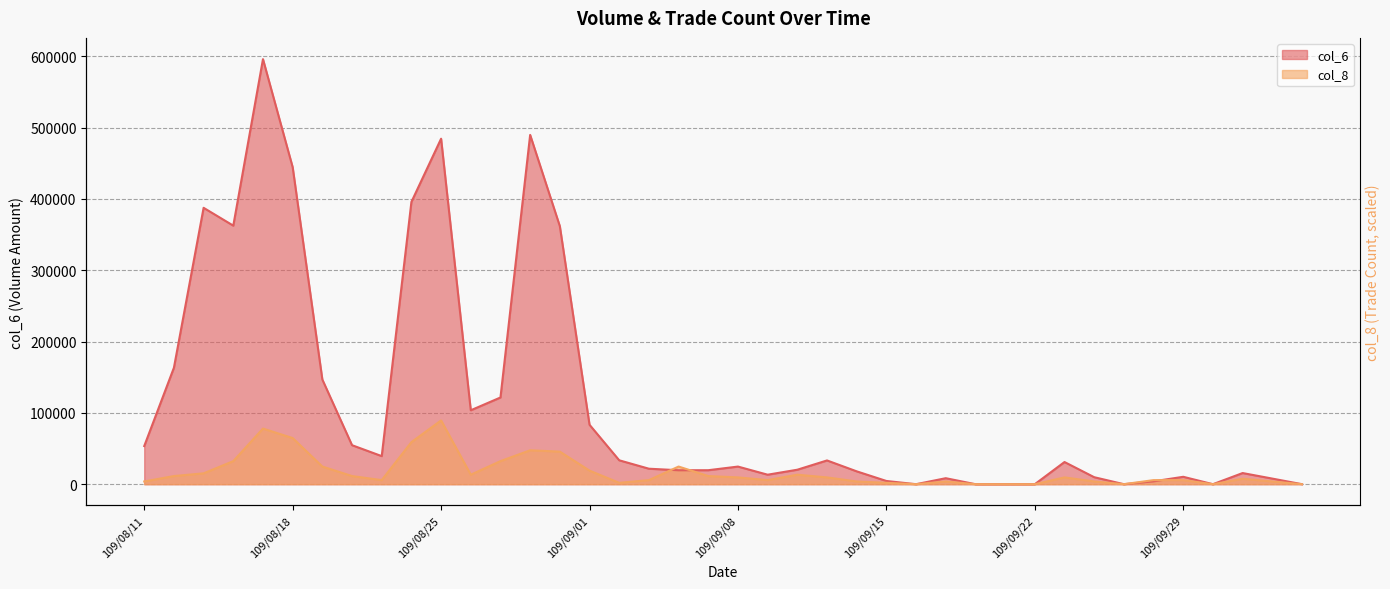

At which label does col_6 reach its minimum?

109/09/16